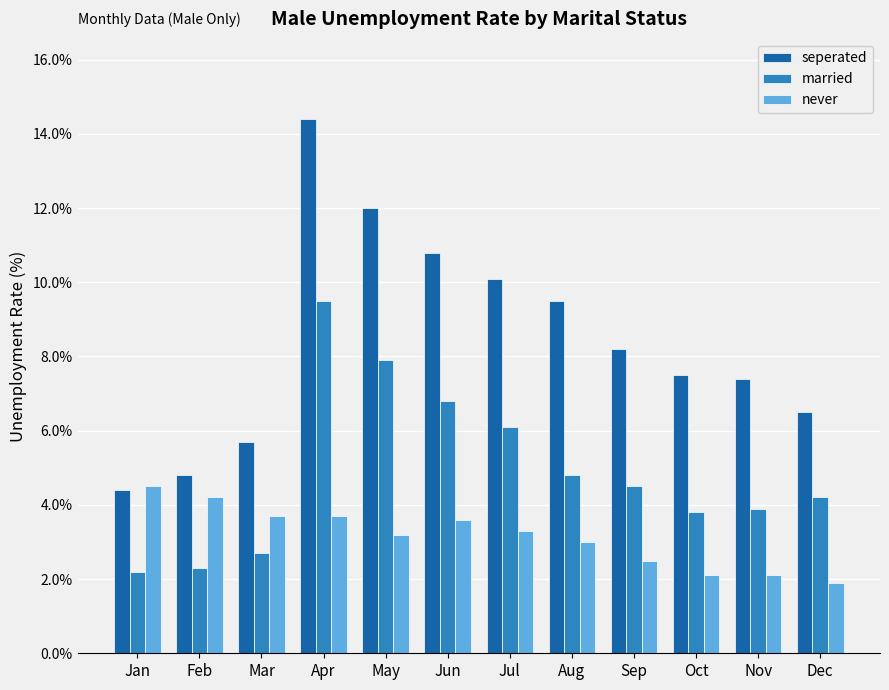

What are all the series names shown in the legend?

seperated, married, never